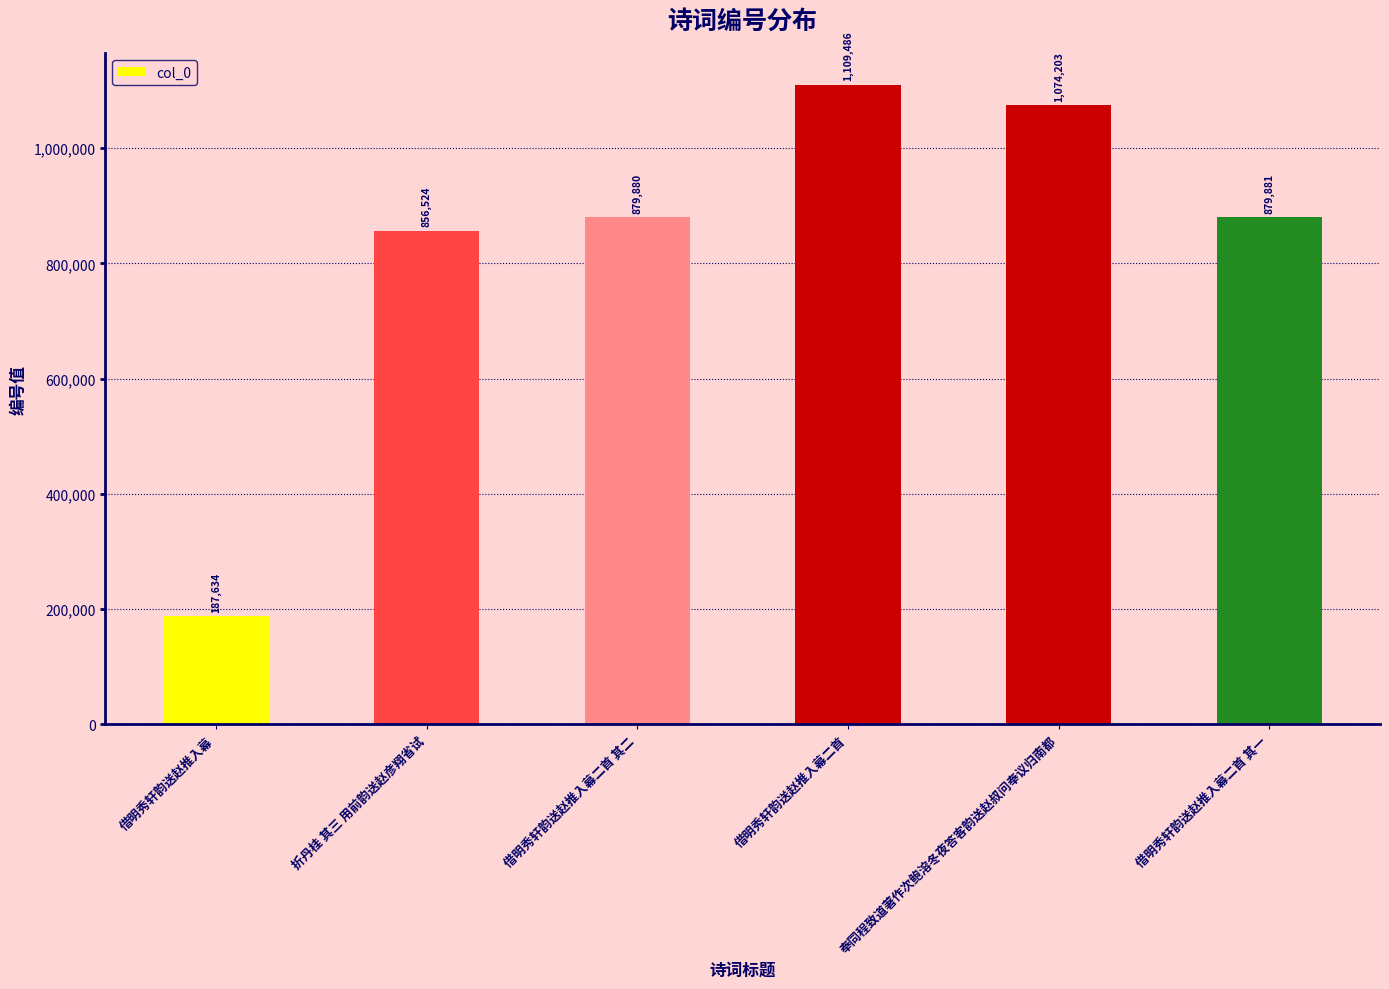

Which category has the lowest value across all series?

借明秀轩韵送赵推入幕